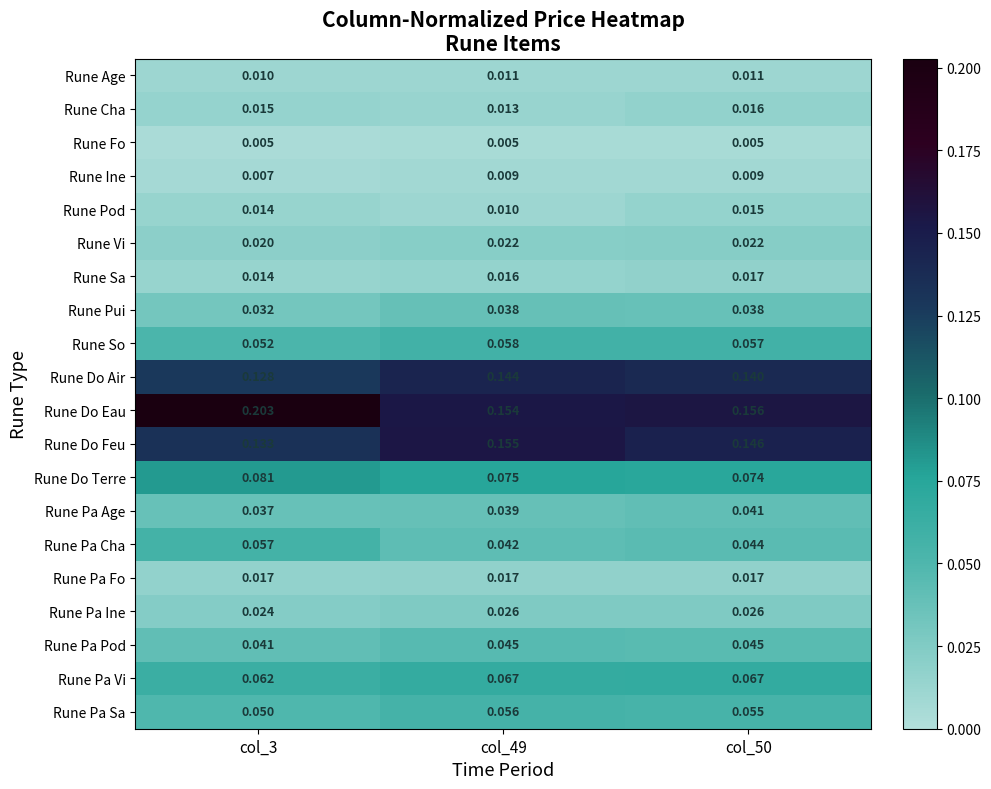

Count the number of categories in the chart.

3